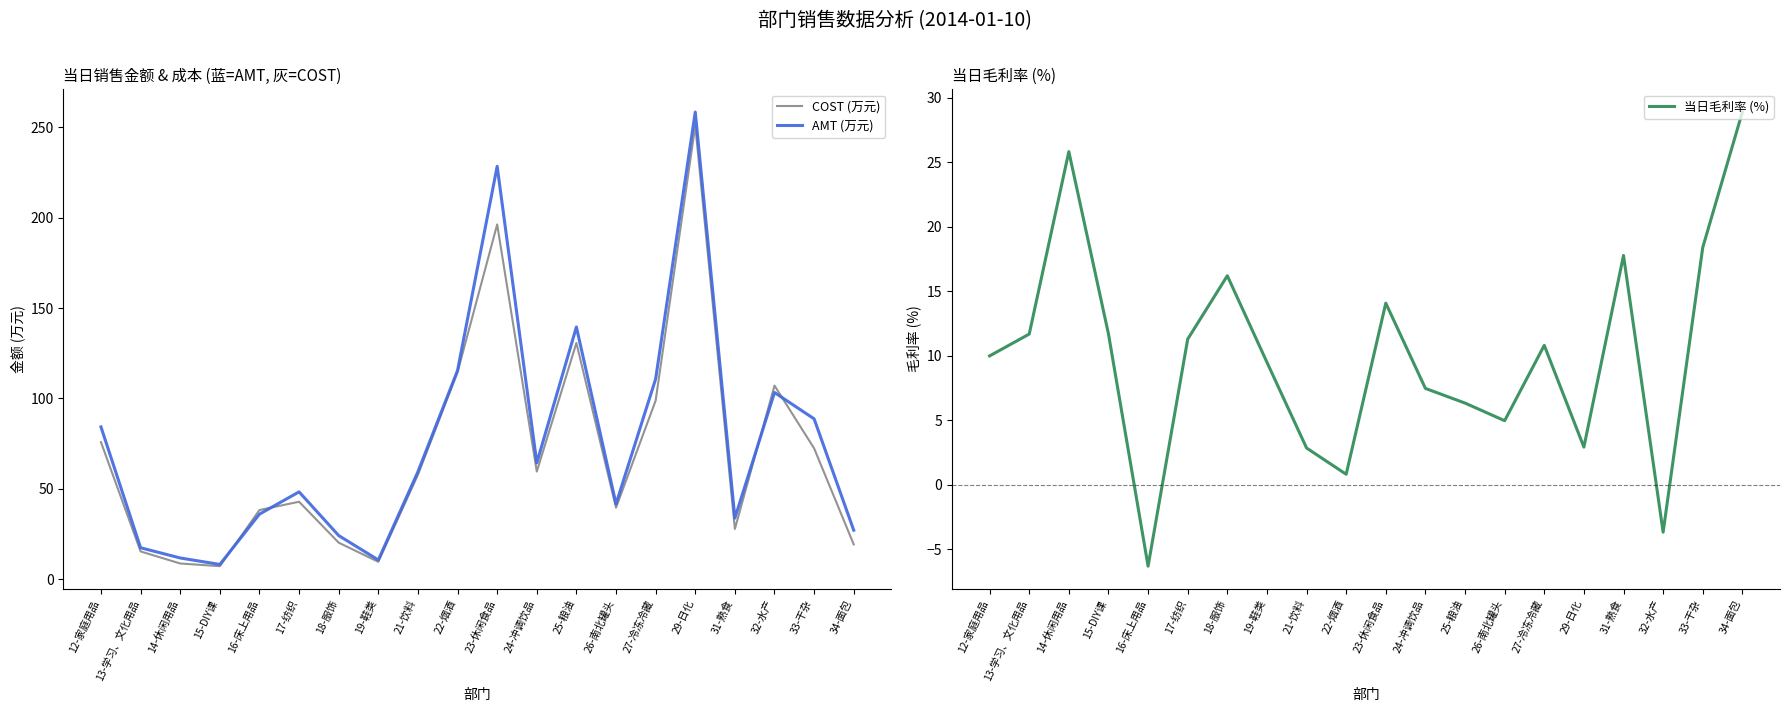

In AMT (万元), how many points are higher than both neighbors (excluding endpoints)?

5